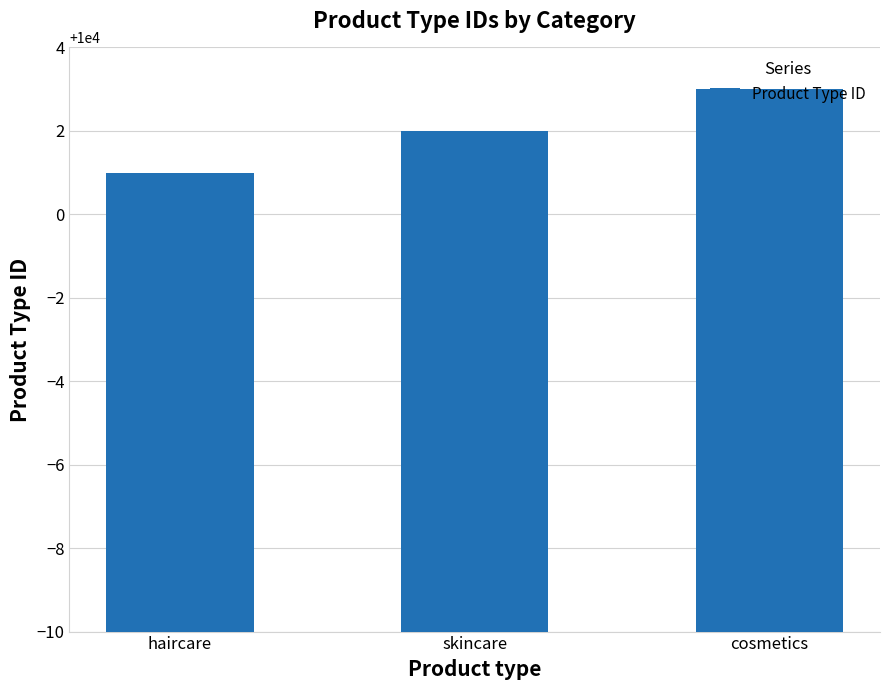

Is it true that the value at skincare is 10002?

True